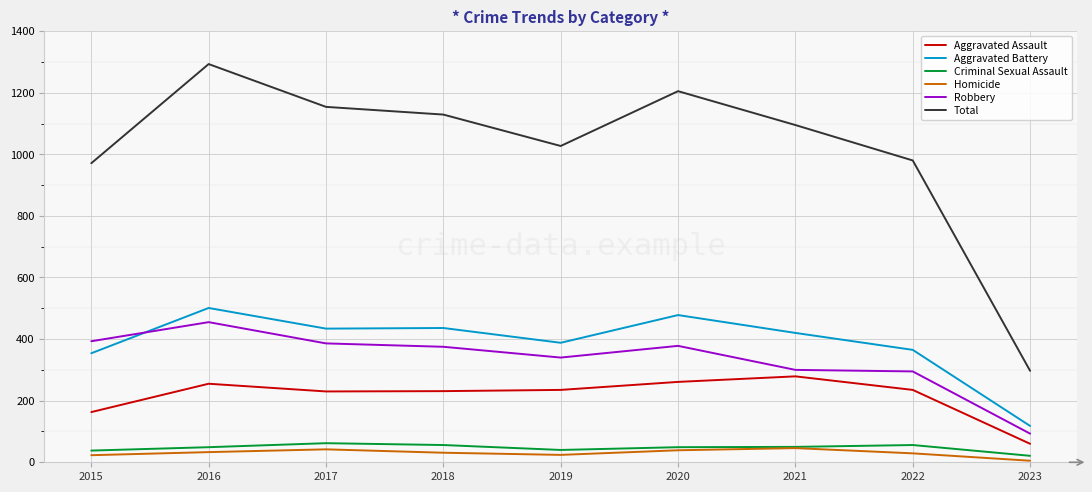

True or false: Criminal Sexual Assault and Aggravated Assault intersect in this chart.

False